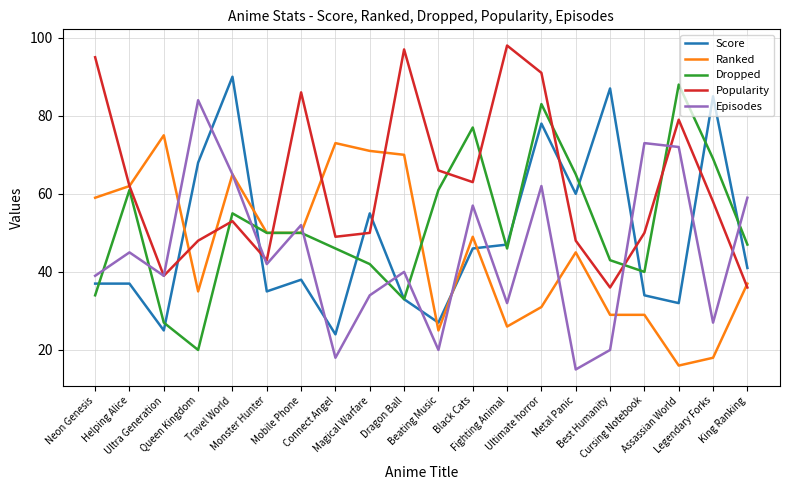

What is the difference between the second highest and minimum values in the Episodes series?

58